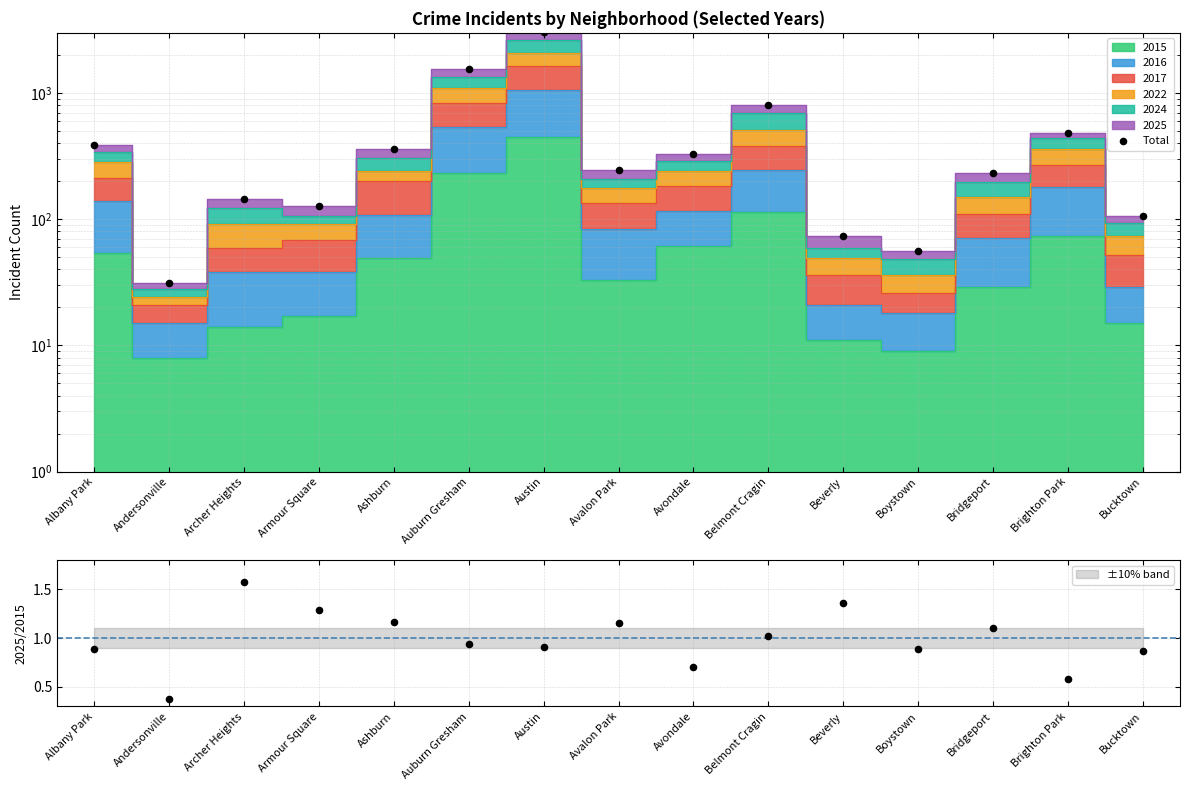

Between Archer Heights and Brighton Park, which is larger?

Brighton Park